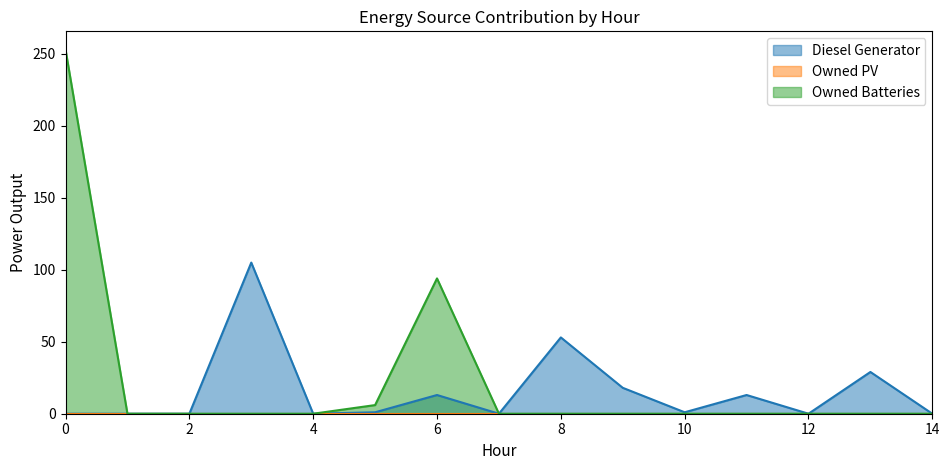

Reading left to right, list all the values displayed in this chart.

Diesel Generator: 0=0	1=0	2=0	3=105	4=0	5=1	6=13	7=0	8=53	9=18	10=1	11=13	12=0	13=29	14=0
Owned Batteries: 0=253	1=0	2=0	3=0	4=0	5=6	6=94	7=0	8=0	9=0	10=0	11=0	12=0	13=0	14=0